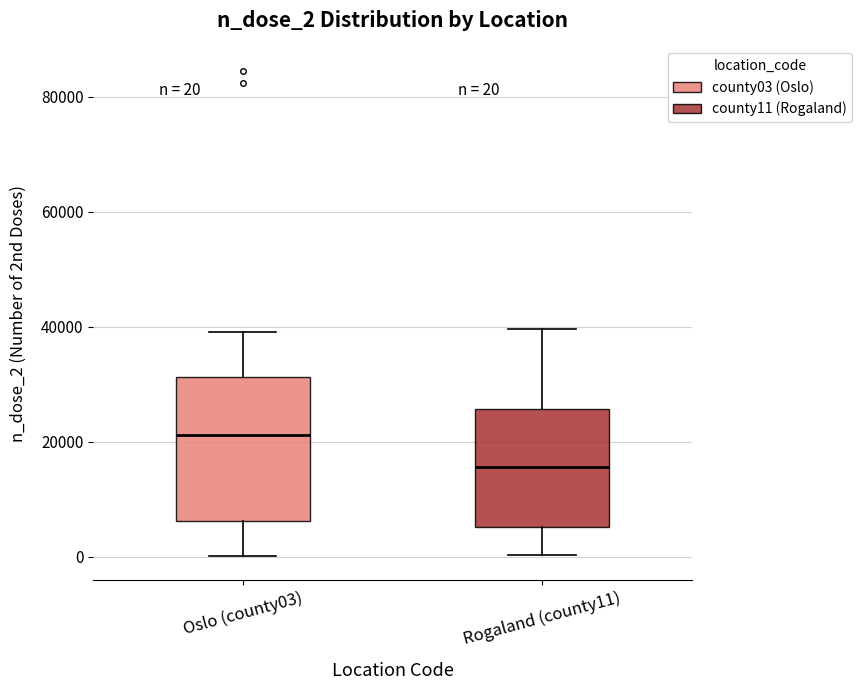

Which box's median line is the lowest?

Rogaland (county11)